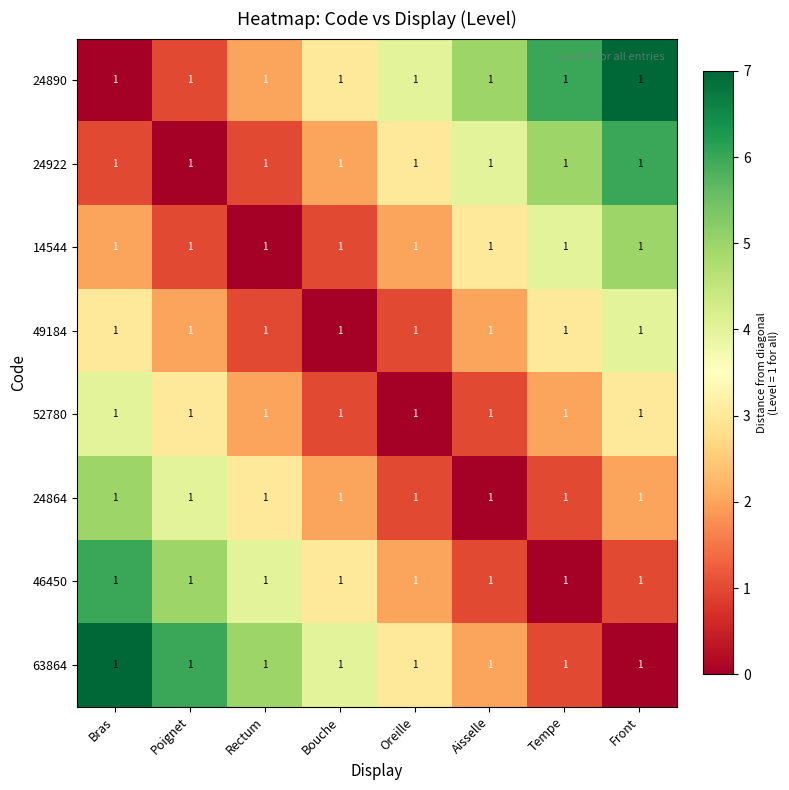

What is the maximum value for 63864?

7